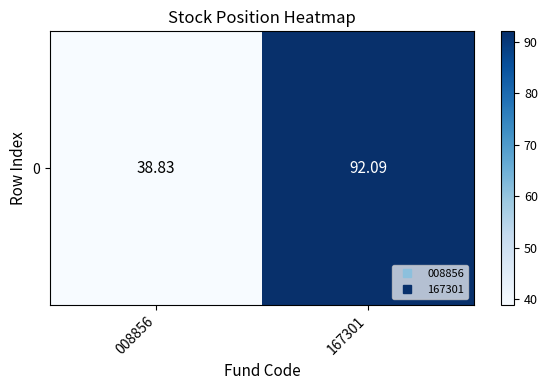

Reading left to right, transcribe all the data shown in this chart.

008856=38.8	167301=92.1